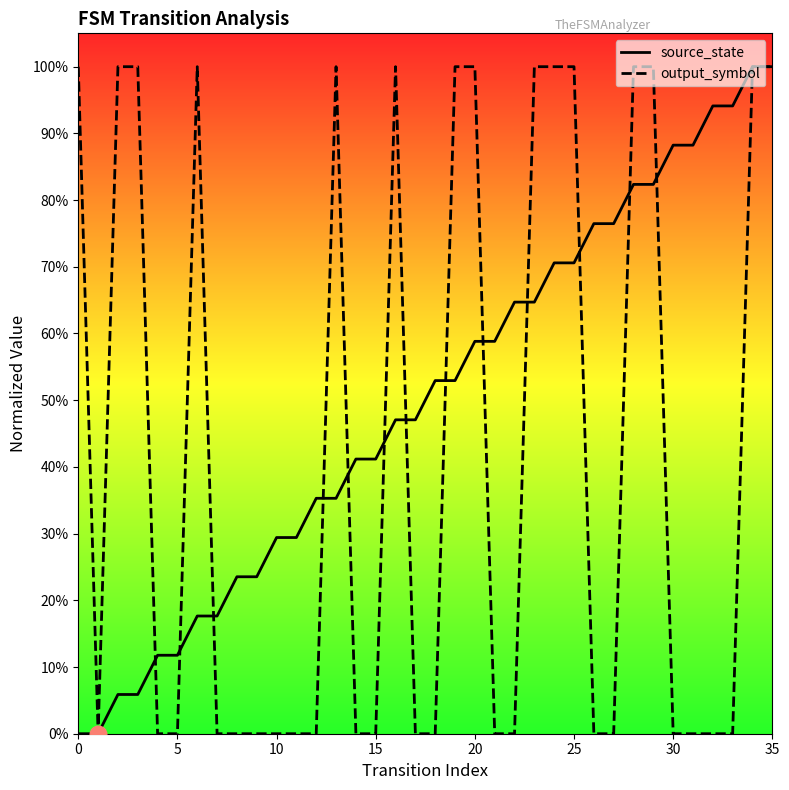

What is the sum of the output_symbol values at 34 and 22?

1.0